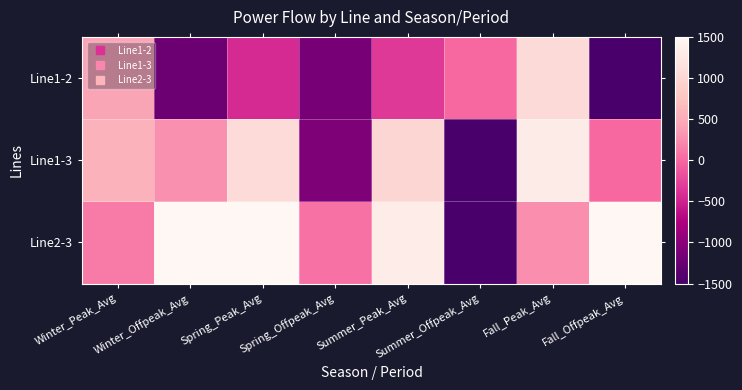

Reading left to right, list all the values displayed in this chart.

Line1-2: Winter_Peak_Avg=436.4	Winter_Offpeak_Avg=-1224.9	Spring_Peak_Avg=-445.2	Spring_Offpeak_Avg=-1144.7	Summer_Peak_Avg=-329.0	Summer_Offpeak_Avg=0.0	Fall_Peak_Avg=1051.2	Fall_Offpeak_Avg=-1500.0
Line1-3: Winter_Peak_Avg=564.7	Winter_Offpeak_Avg=275.1	Spring_Peak_Avg=1054.8	Spring_Offpeak_Avg=-1085.8	Summer_Peak_Avg=989.9	Summer_Offpeak_Avg=-1500.0	Fall_Peak_Avg=1310.2	Fall_Offpeak_Avg=0.0
Line2-3: Winter_Peak_Avg=128.3	Winter_Offpeak_Avg=1500.0	Spring_Peak_Avg=1500.0	Spring_Offpeak_Avg=58.8	Summer_Peak_Avg=1318.9	Summer_Offpeak_Avg=-1500.0	Fall_Peak_Avg=259.0	Fall_Offpeak_Avg=1500.0